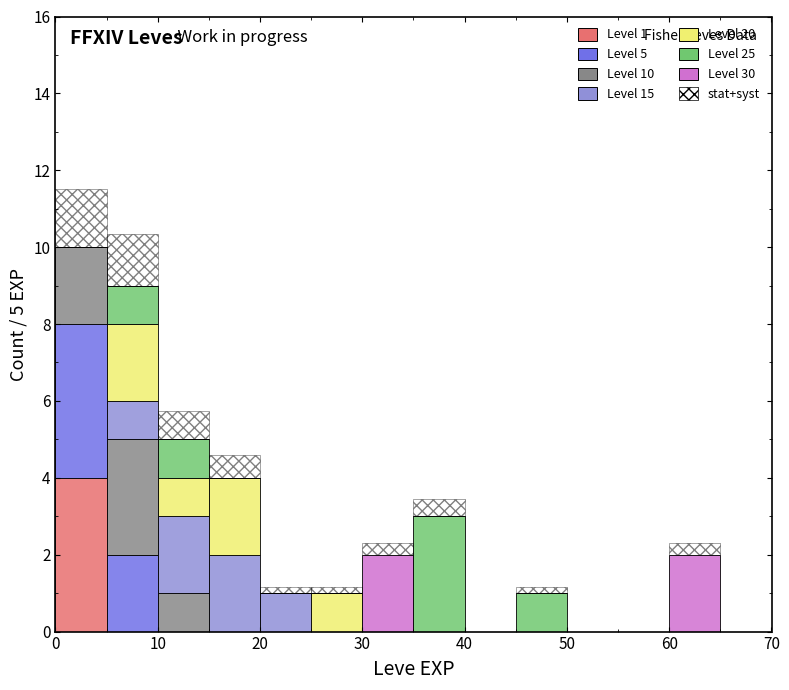

Which range on the x-axis has the tallest stacked bar (by total height)?

0 to 5